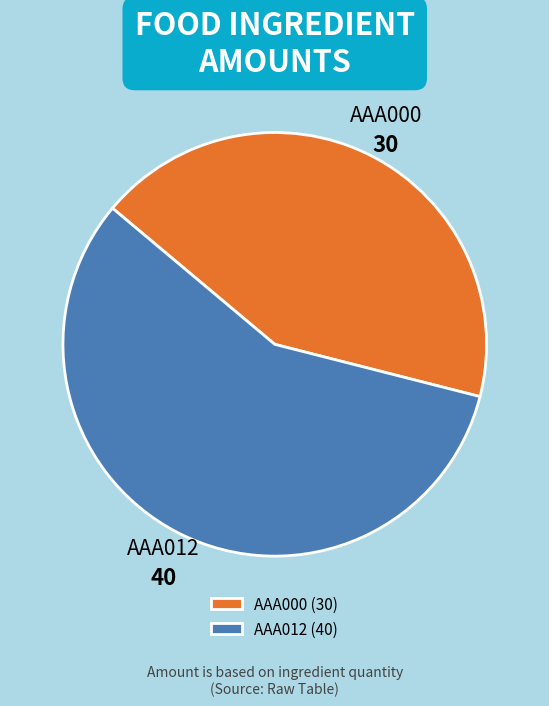

Is it true that AAA012 is 57% of the pie?

True